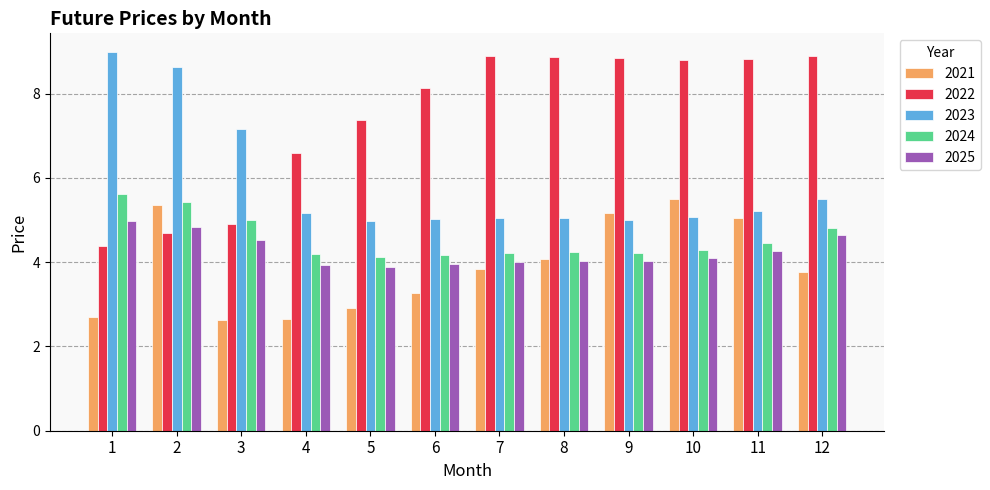

What is the value of the 2024 bar at the 2nd from the left?

5.4